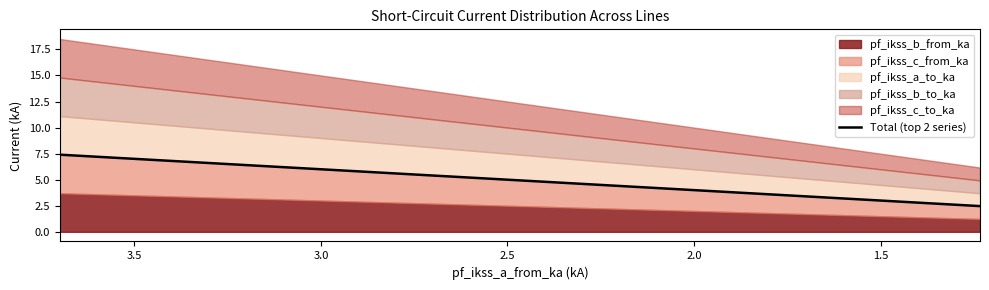

True or false: the data has more than 2 interior local peaks.

False